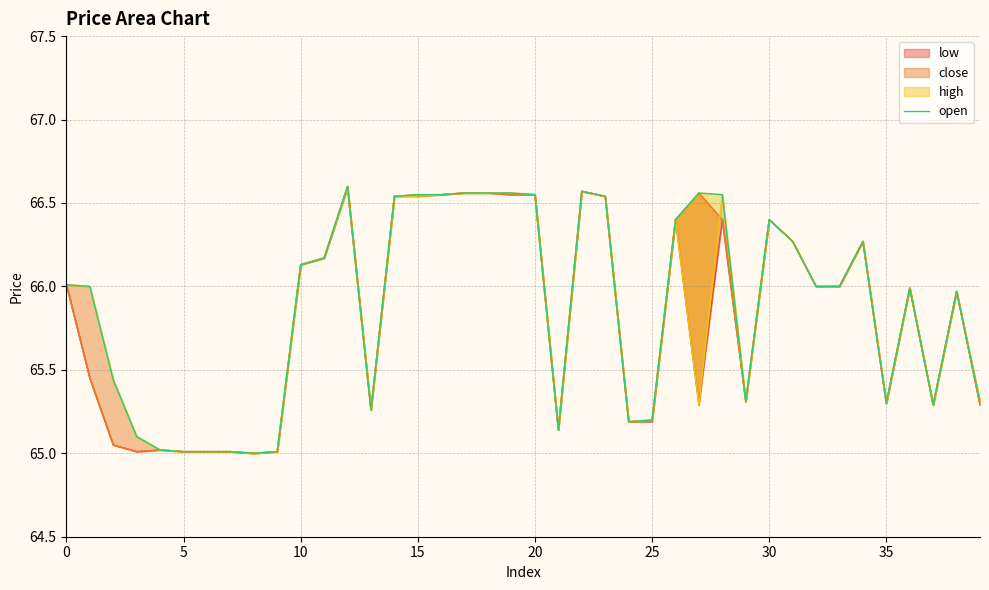

Reading right to left, what are all the values shown in this chart?

65.3	66.0	65.3	66.0	65.3	66.3	66.0	66.0	66.3	66.4	65.3	66.5	66.6	66.4	65.2	65.2	66.5	66.6	65.1	66.5	66.6	66.6	66.6	66.5	66.5	66.5	65.3	66.6	66.2	66.1	65.0	65.0	65.0	65.0	65.0	65.0	65.1	65.4	66.0	66.0